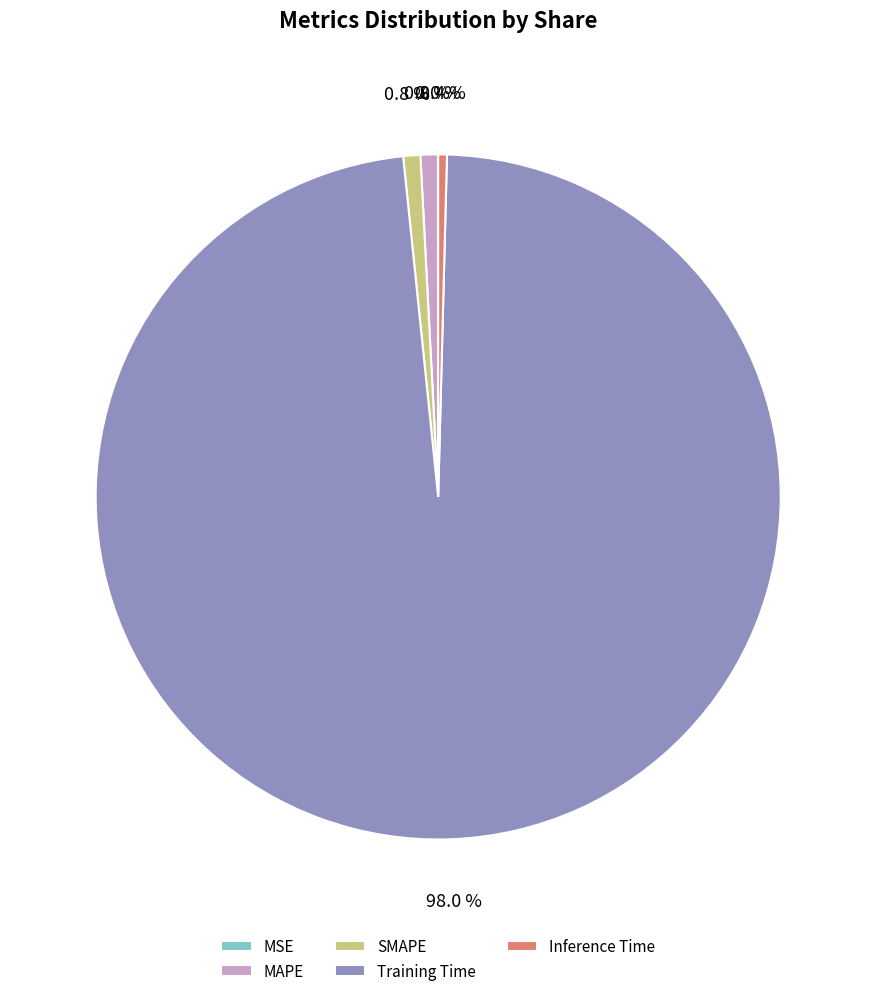

What percentage do Training Time and Inference Time together represent?

98.4%